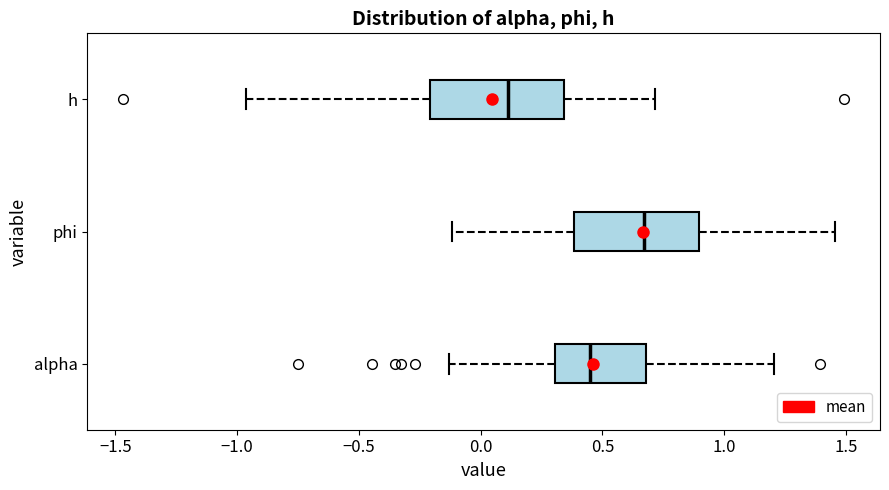

Which box has the furthest to the left median line?

h